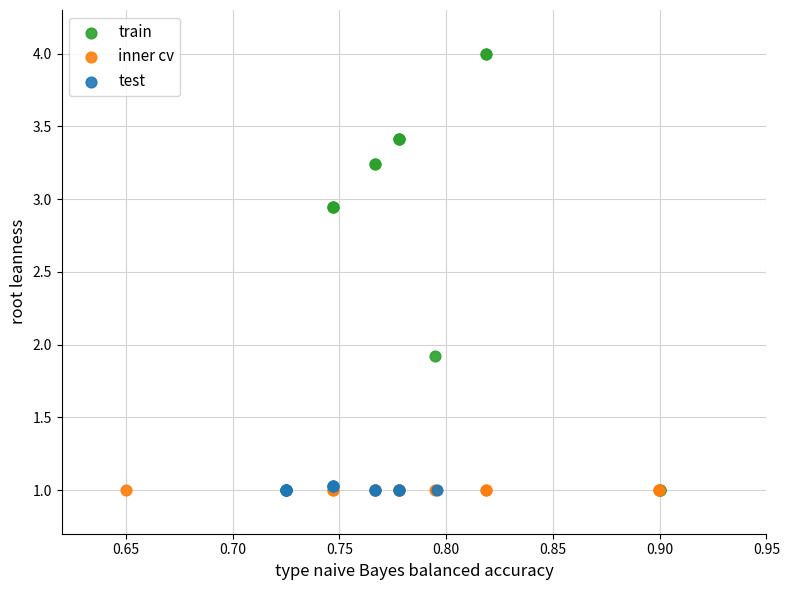

Which series contains the highest Y value?

train